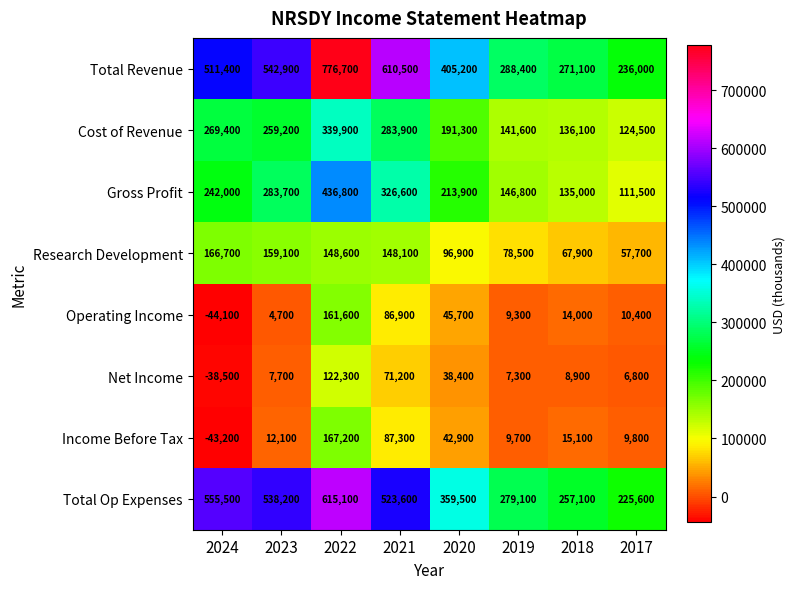

What is the lowest value of the Research Development series?

57700